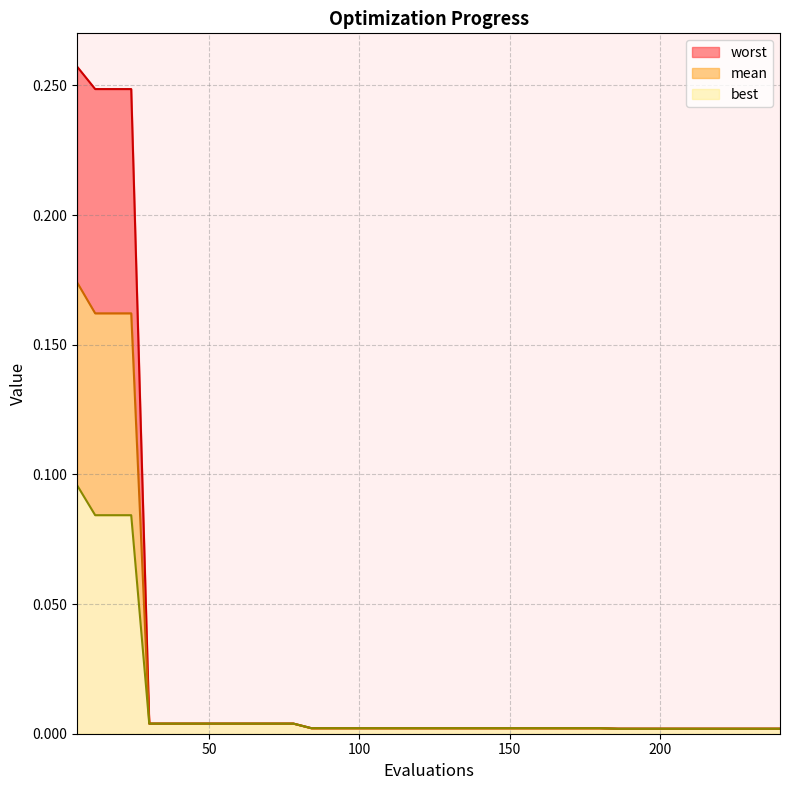

What is the difference between the maximum and minimum values in the mean series?

0.2